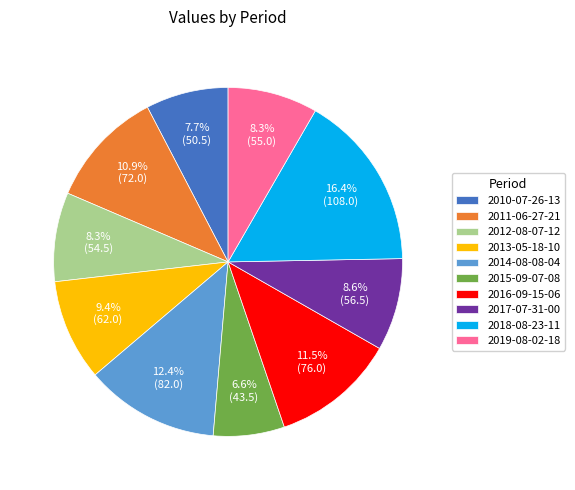

To the nearest percent, what is the average slice percentage?

10%